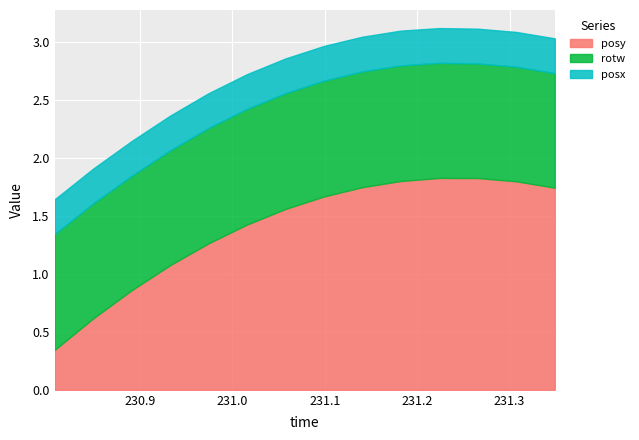

List the series in order of their peak value, highest first.

posy, rotw, posx